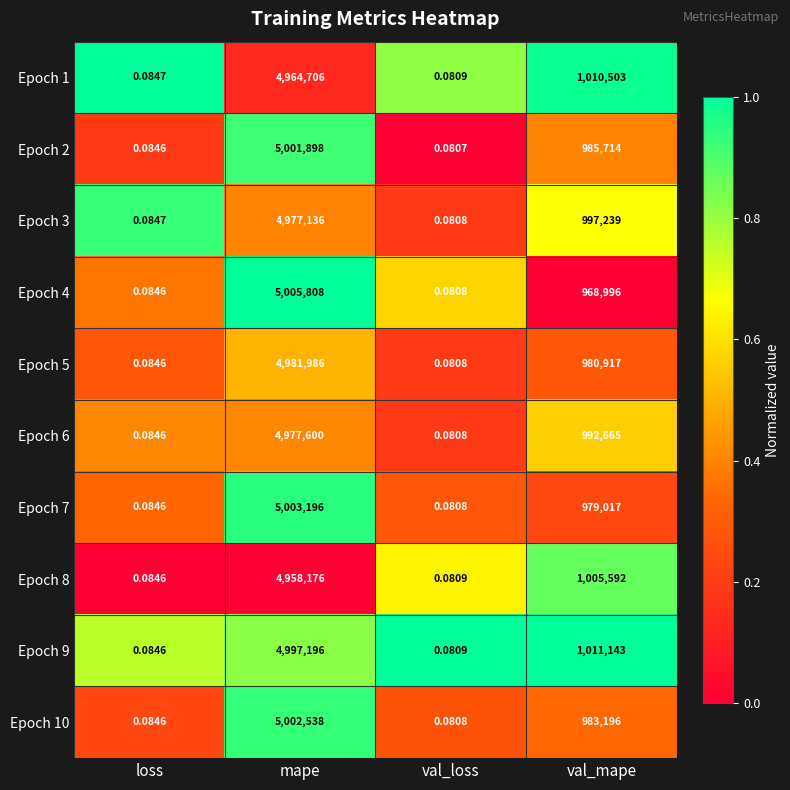

Where does the Epoch 2 series first go above 985714?

mape